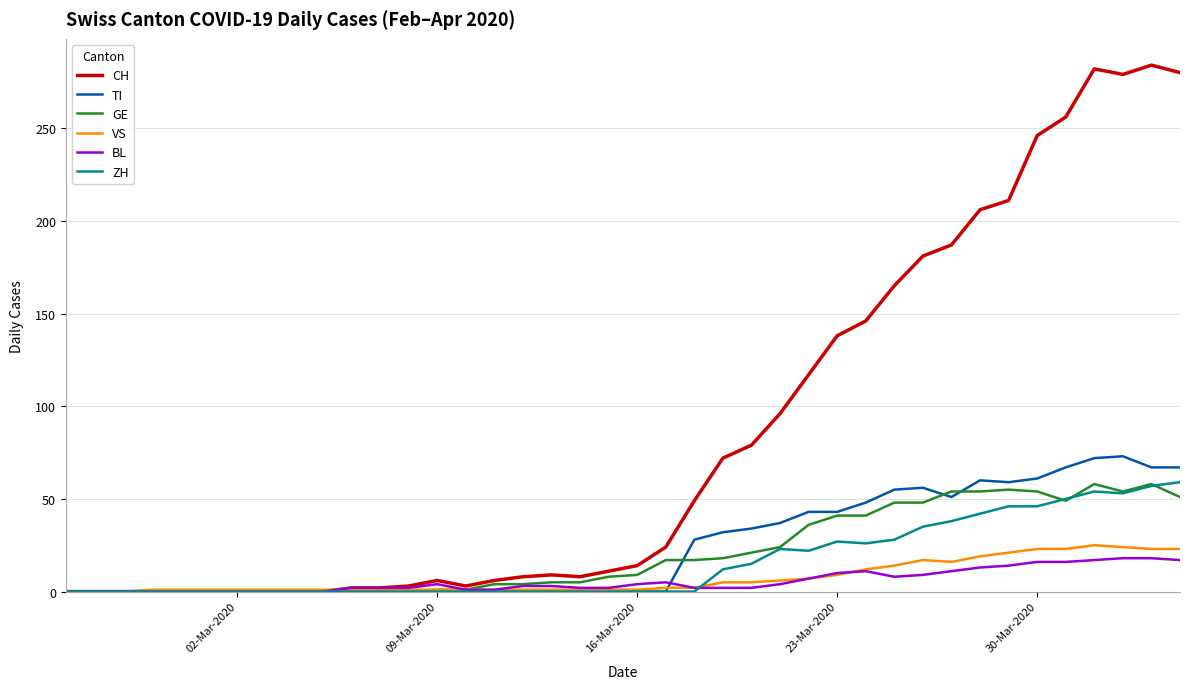

Which series has the largest total across all categories?

CH